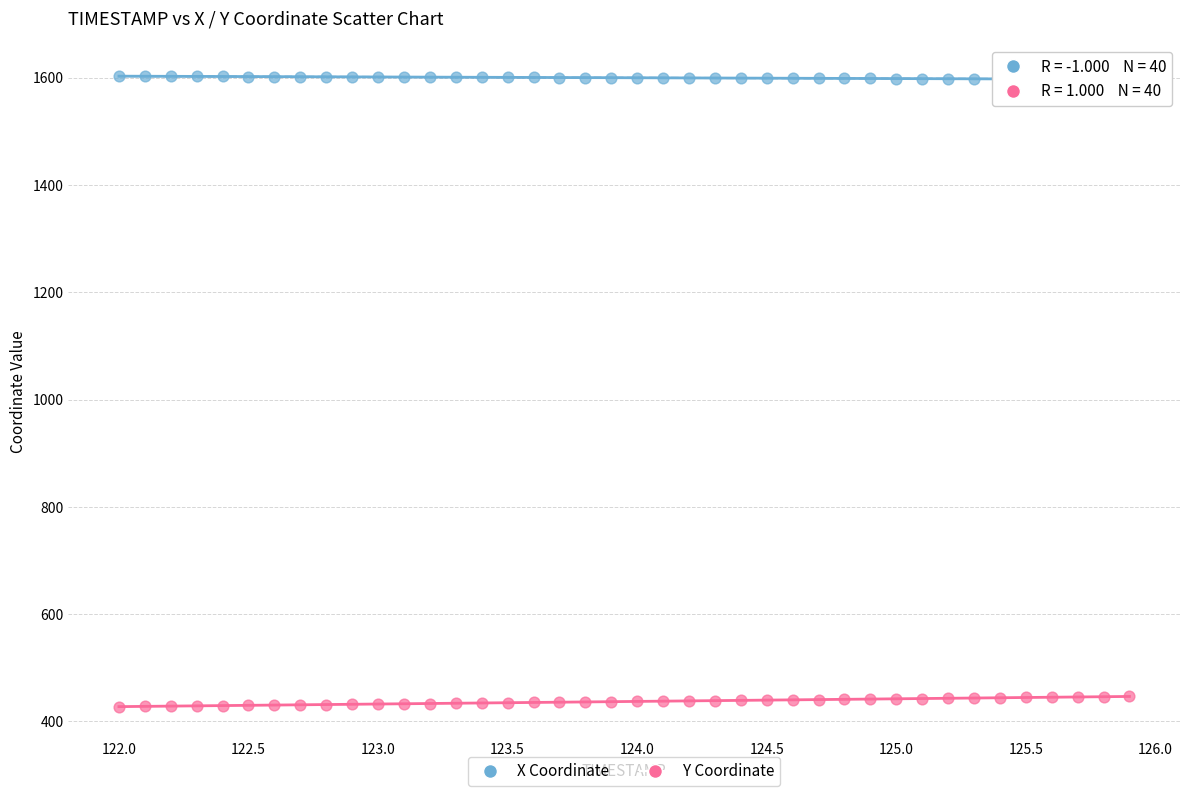

Across all data points, what is the range of X values (max minus min)?

3.9